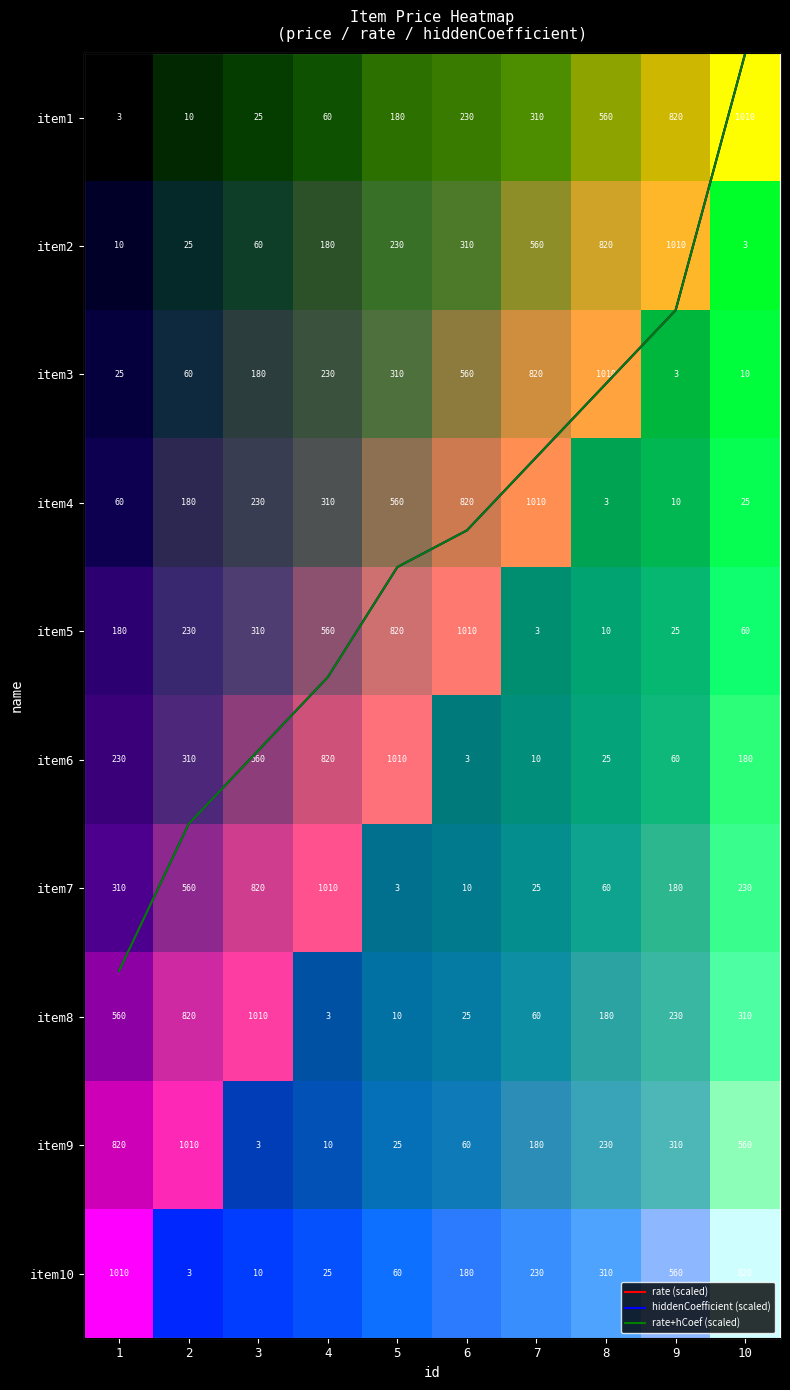

List the labels in order of hiddenCoefficient (scaled) value, largest first.

10, 9, 8, 7, 6, 5, 4, 3, 2, 1